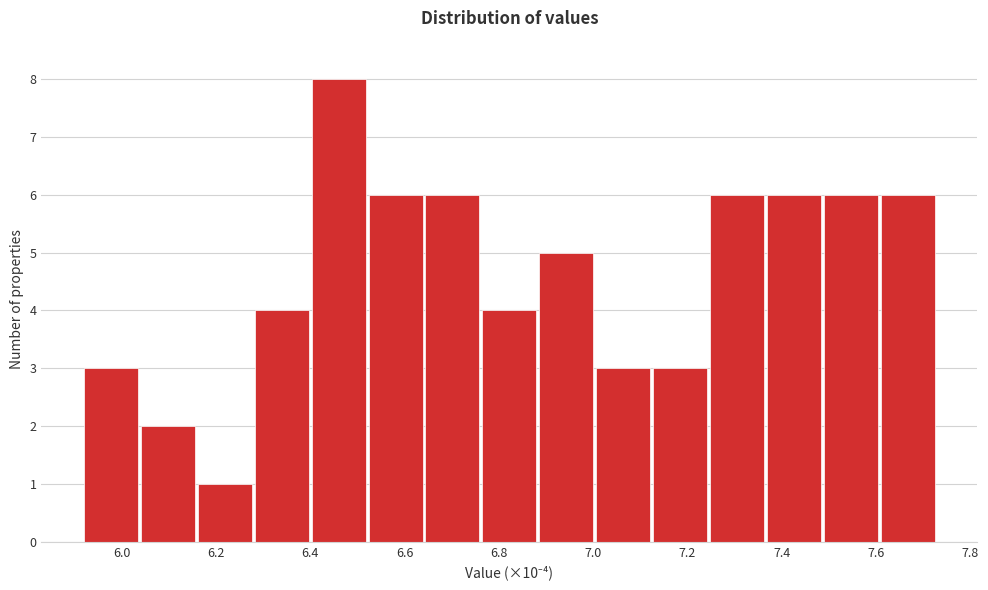

Reading left to right, list every bar in this chart as the range it spans on the x-axis followed by its height. Neither the bar edges nor the heights are printed on the chart, so give them approximately, as read against the axes.

5.92 to 6.04: 3
6.04 to 6.16: 2
6.16 to 6.28: 1
6.28 to 6.40: 4
6.40 to 6.52: 8
6.52 to 6.64: 6
6.64 to 6.76: 6
6.76 to 6.88: 4
6.88 to 7.00: 5
7.00 to 7.12: 3
7.12 to 7.24: 3
7.24 to 7.36: 6
7.36 to 7.48: 6
7.48 to 7.60: 6
7.60 to 7.72: 6